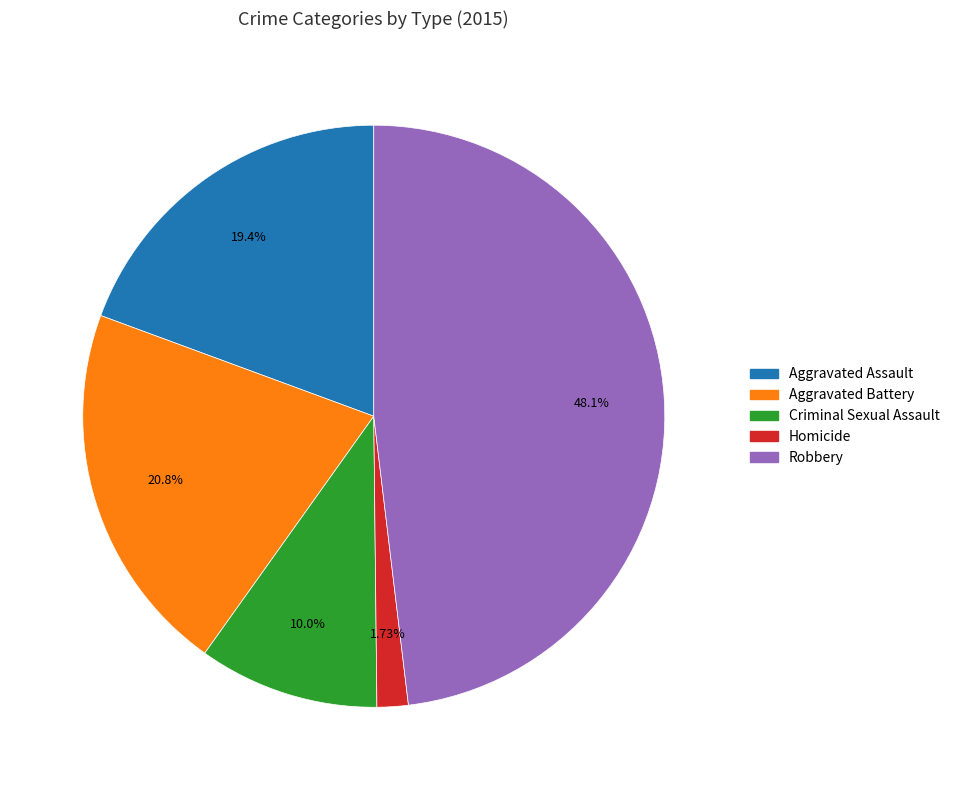

What percentage is the Aggravated Assault slice, to the nearest percent?

19%